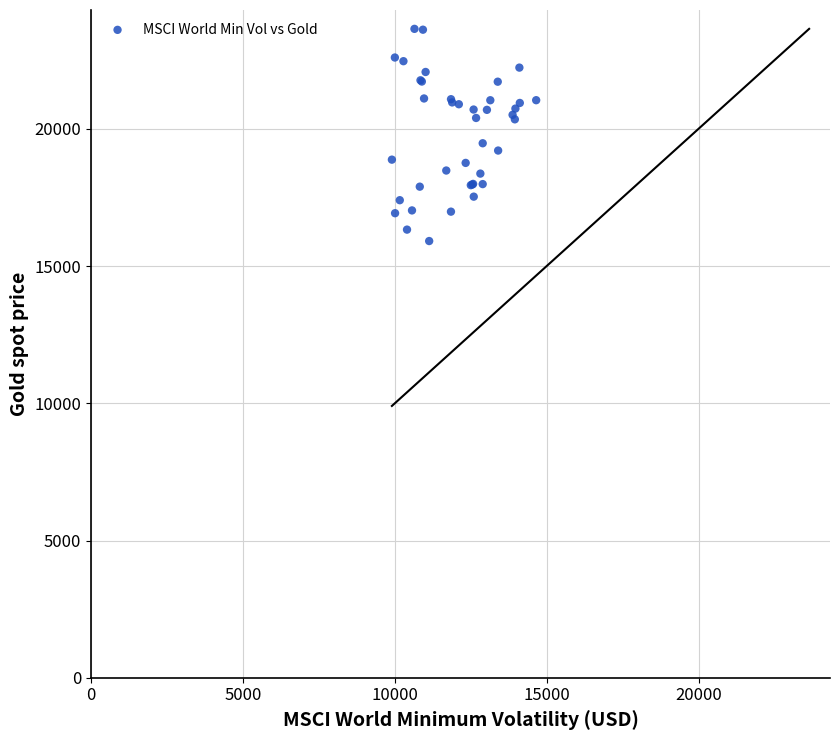

What Y value in the scatter plot is closest to 19775?

19472.7